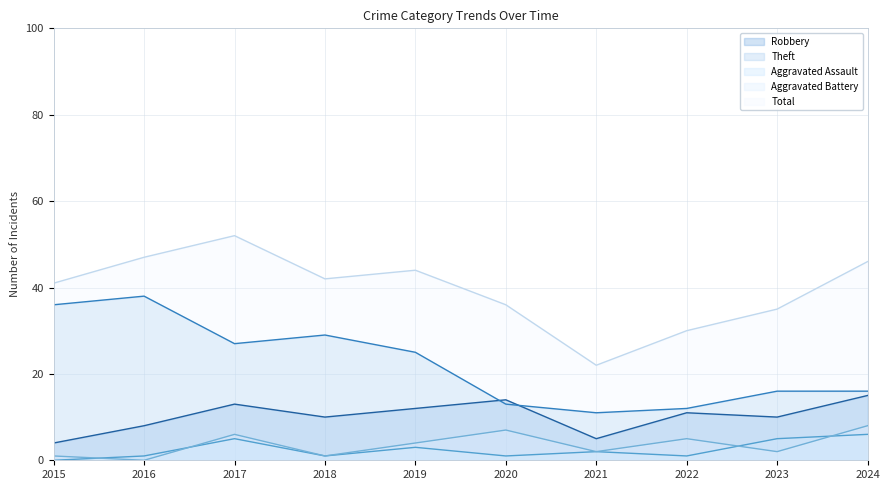

Which category has the lowest value in the Aggravated Assault series?

2015